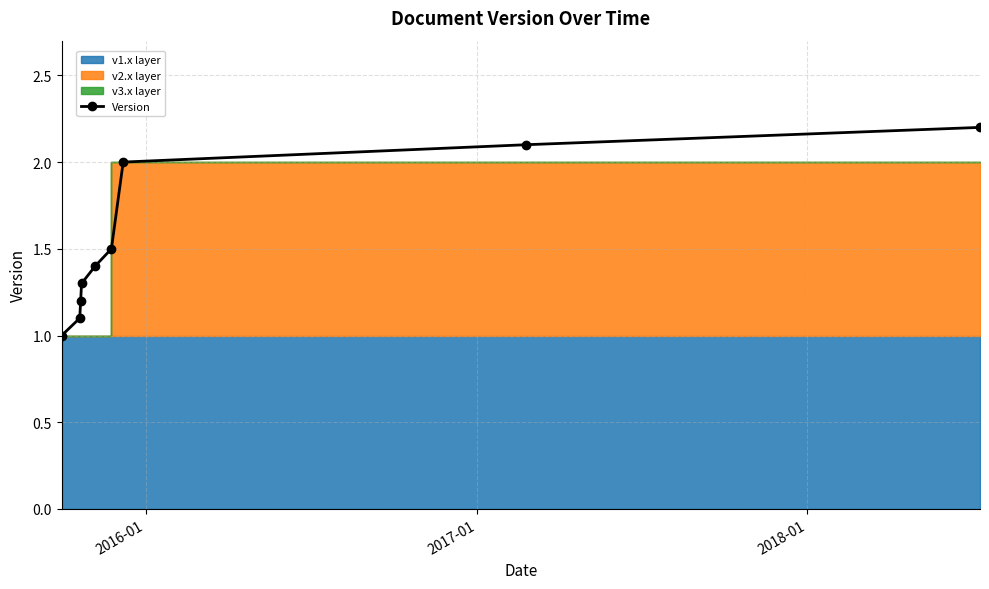

True or false: Version has more than 2 points higher than both neighbors.

False